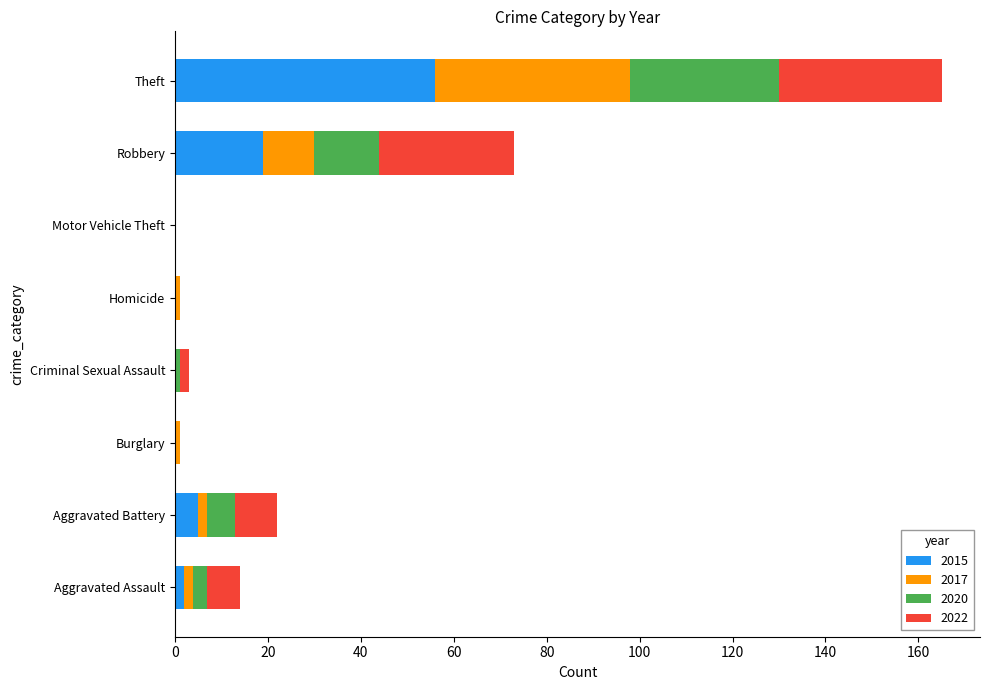

At which category is the sum across all series the highest?

Theft